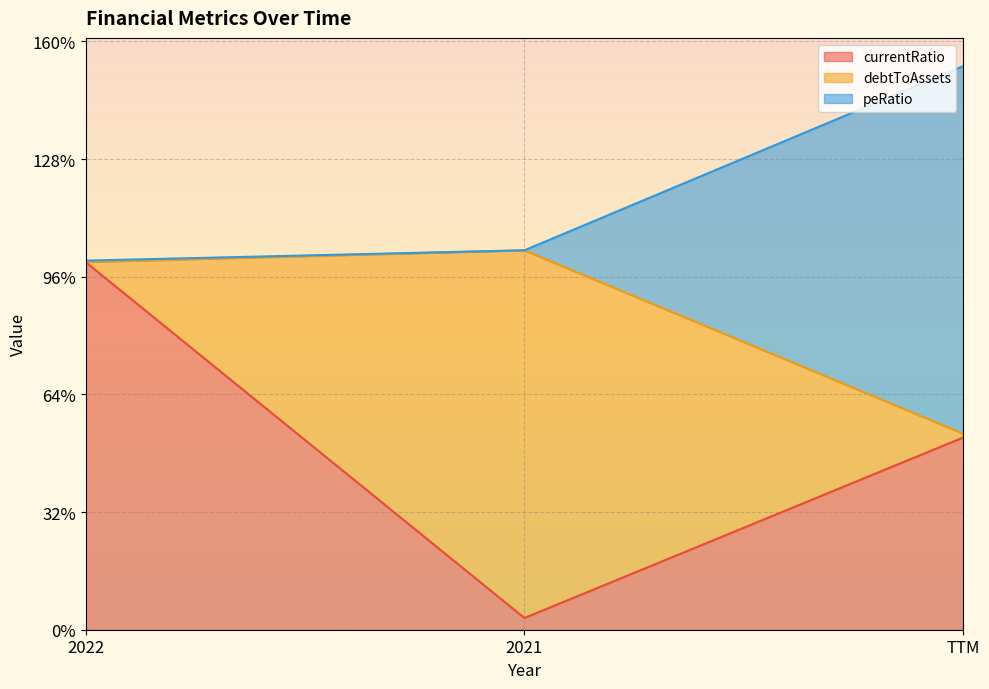

At which category is the sum across all series the highest?

TTM